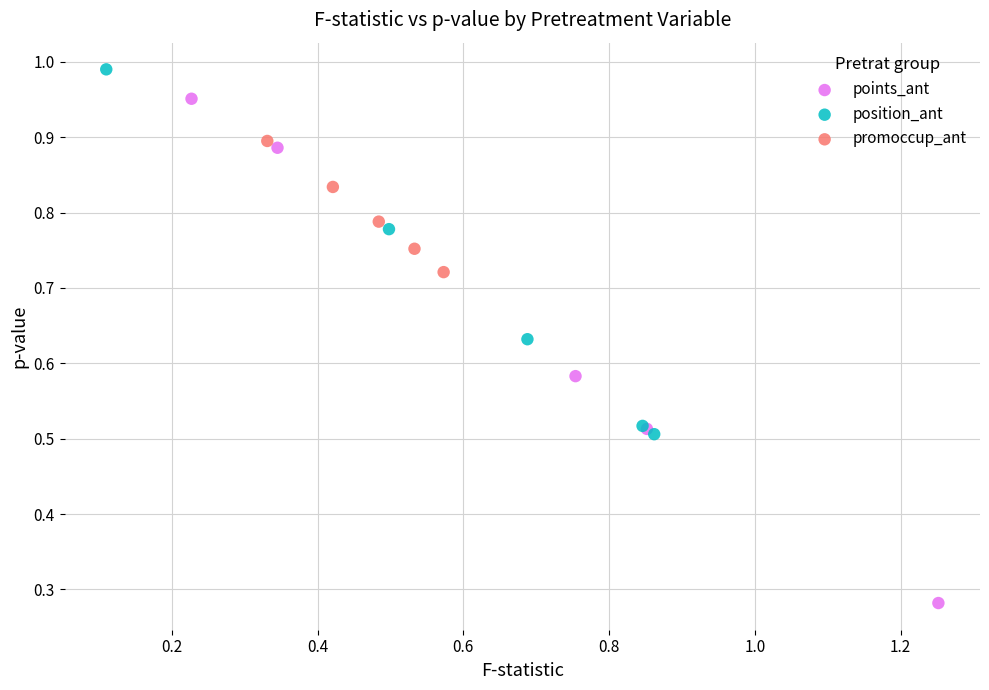

What are all the series names shown in the legend?

points_ant, position_ant, promoccup_ant